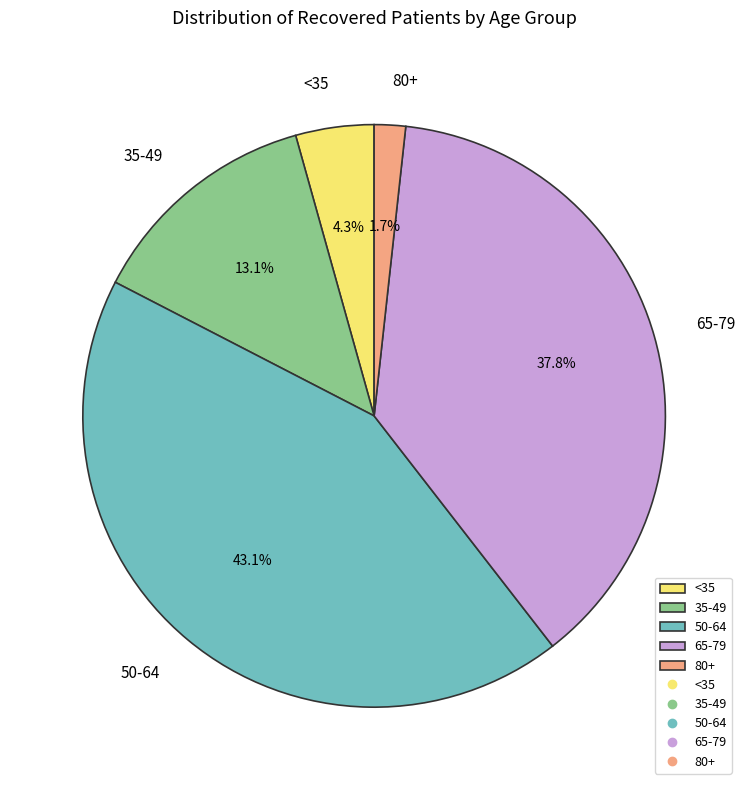

Which slice is the smallest?

80+